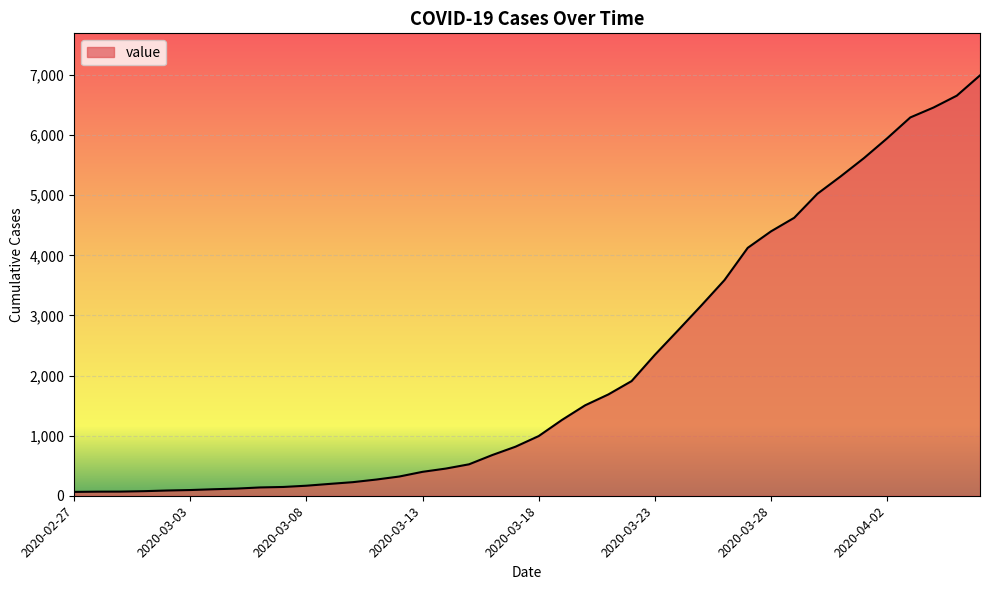

What is the maximum value shown in the chart?

6995